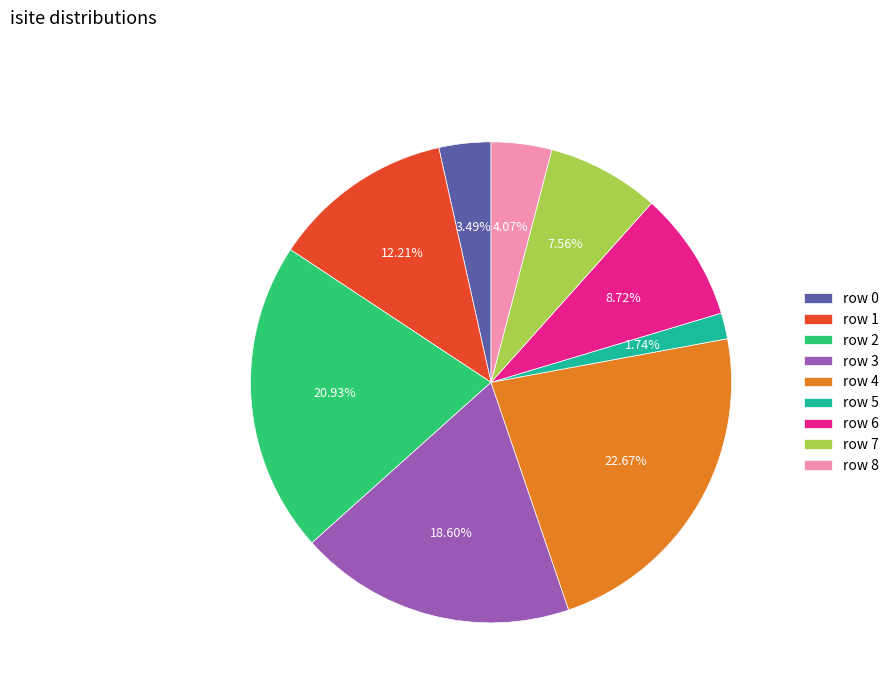

Between row 8 and row 4, which is larger?

row 4